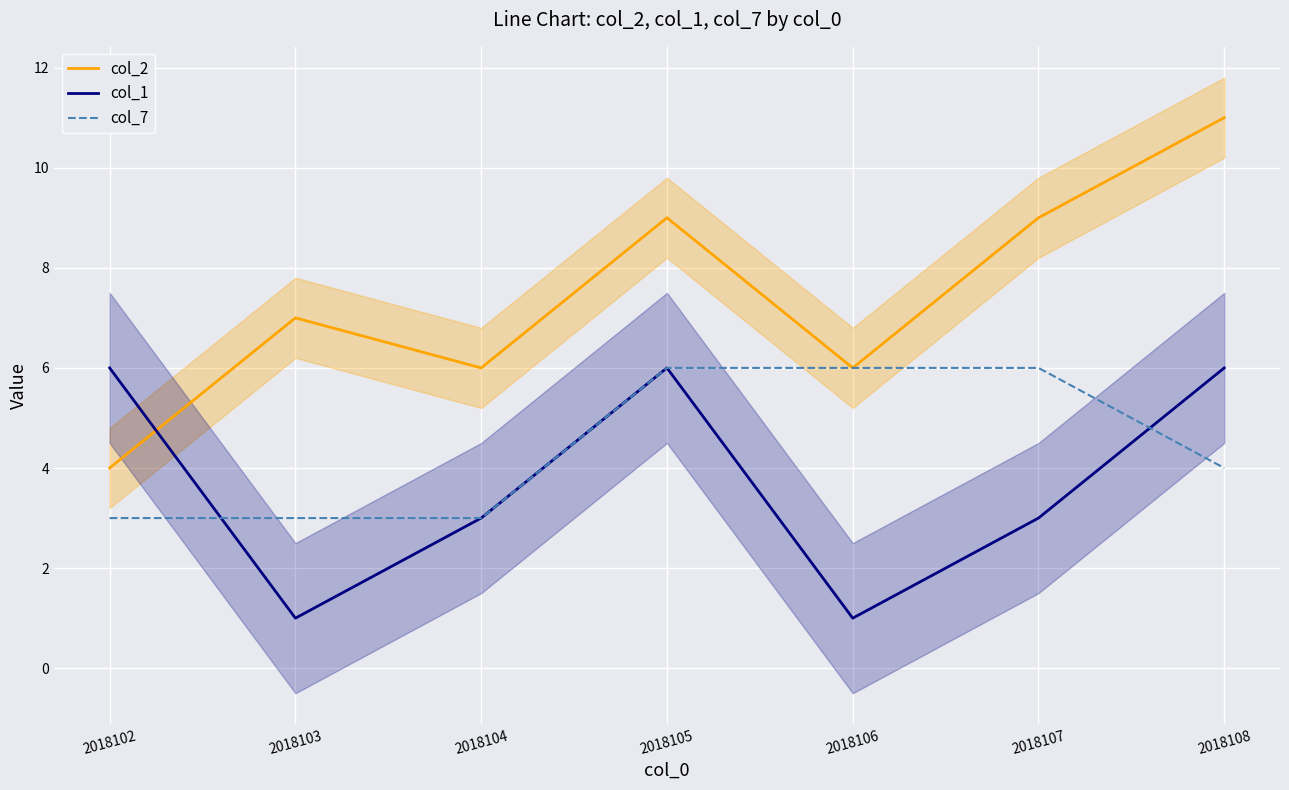

At which category does col_2 reach its first local peak?

2018103